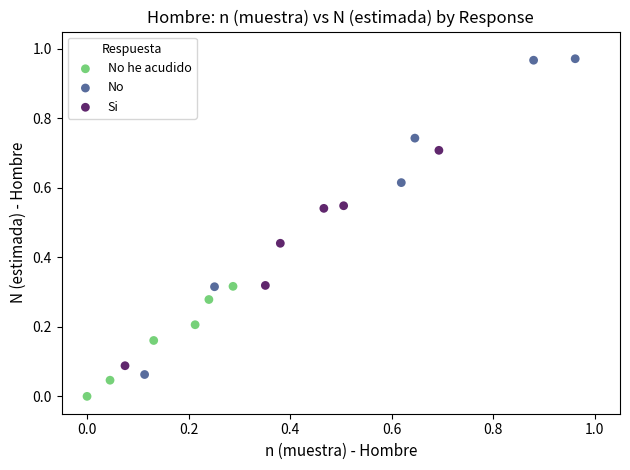

Which series reaches the minimum Y coordinate?

No he acudido